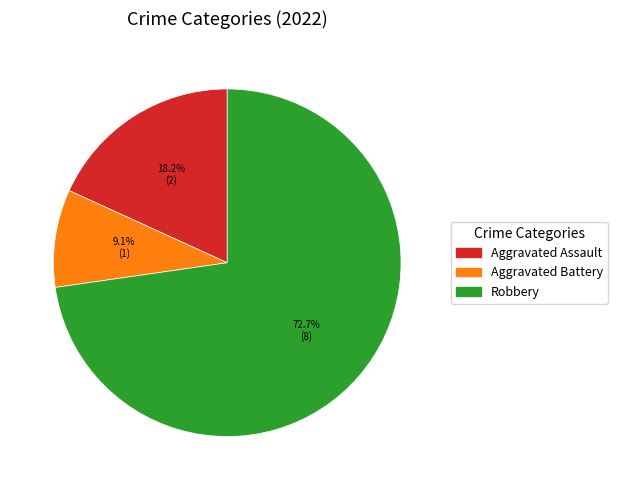

What is the total percentage of Aggravated Assault and Aggravated Battery?

27.3%